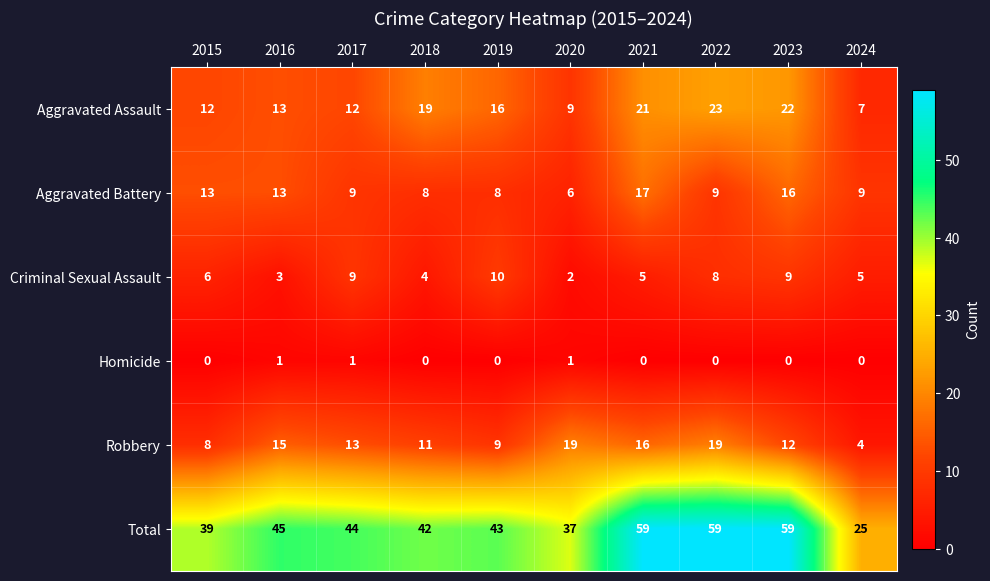

What is the sum of all Total values?

452